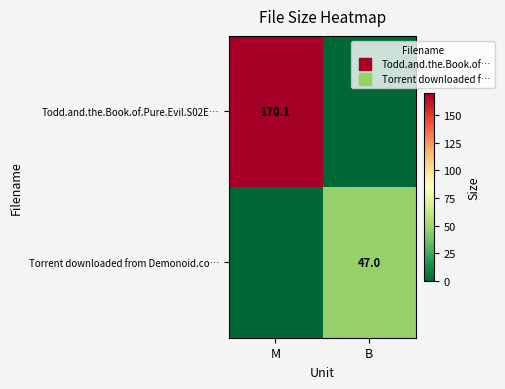

Is it true that Torrent downloaded from Demonoid.co… equals 0.0 at M?

True